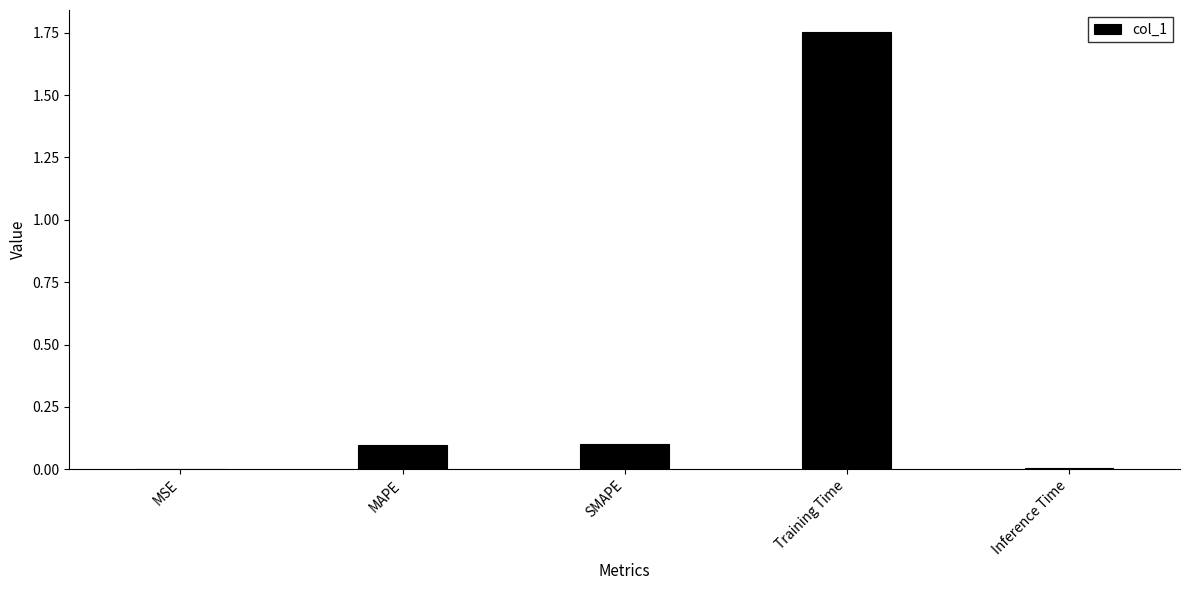

Which label corresponds to the largest value in the chart?

Training Time